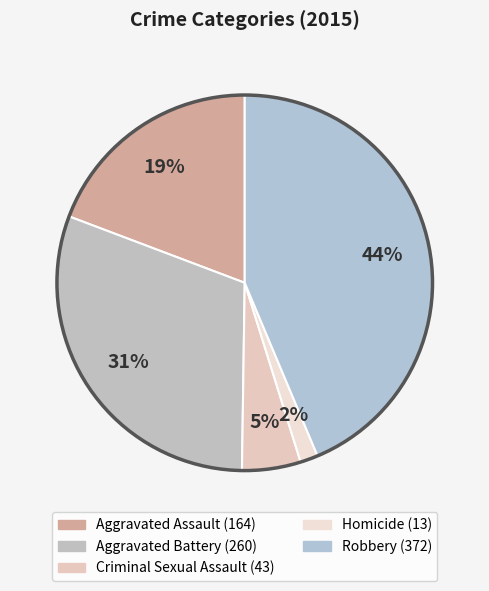

How many slices are in this pie chart?

5